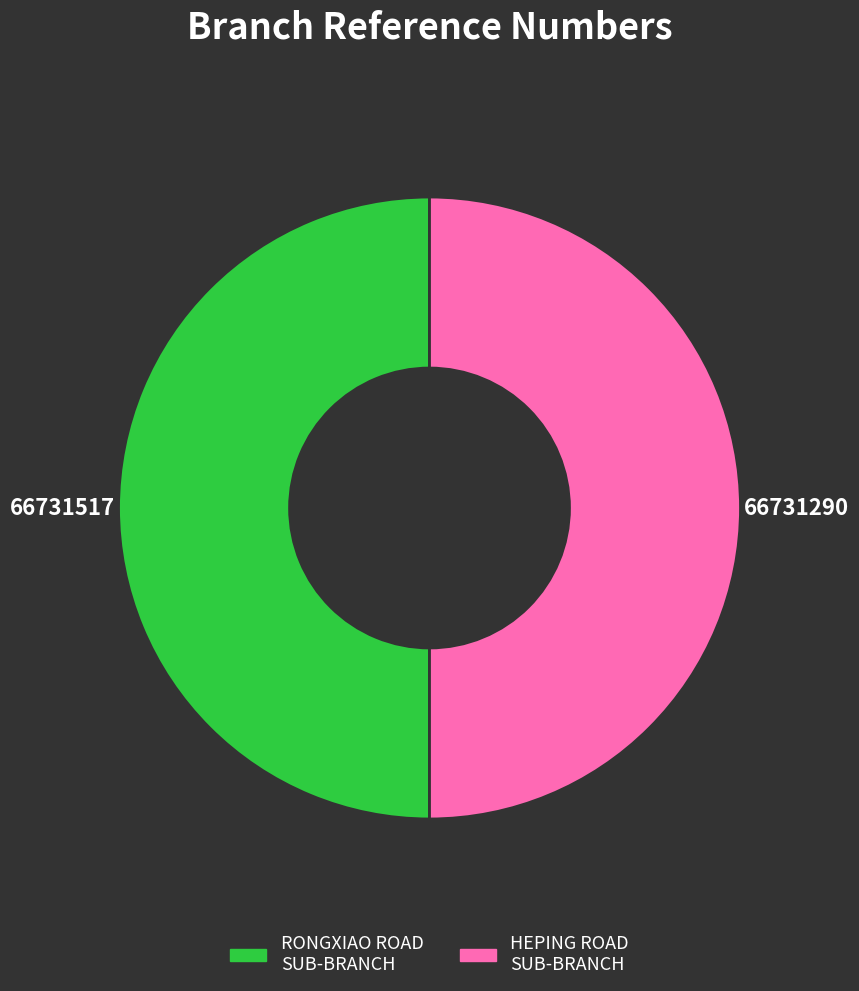

Which category has the biggest portion of the pie?

BOC - #11134 - RONGXIAO ROAD SUB-BRANCH